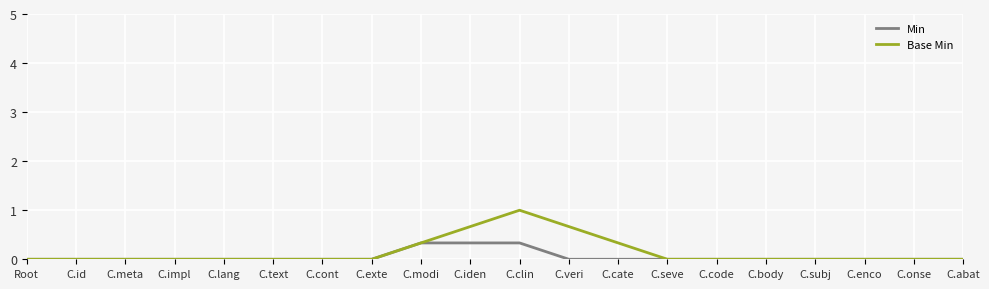

List the series in order of their peak value, lowest first.

Min, Base Min